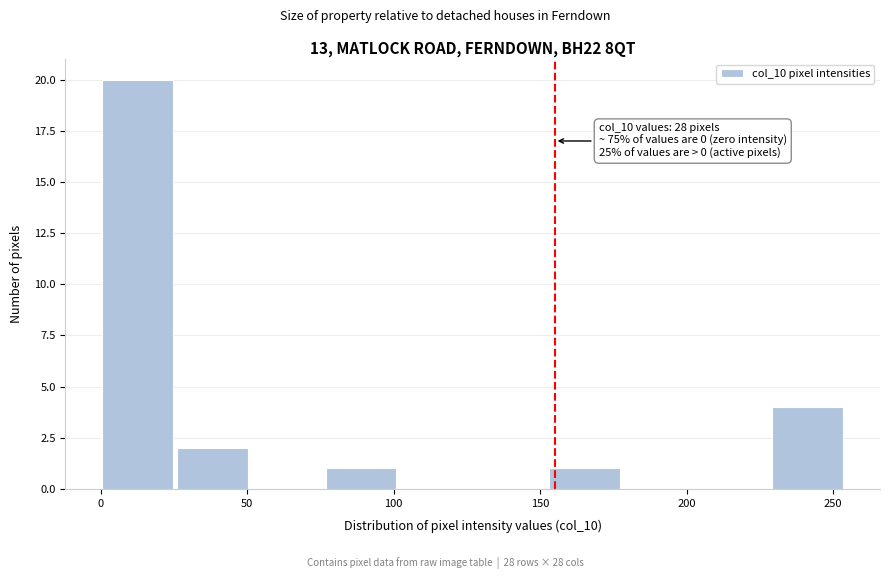

Which range on the x-axis has the tallest bar?

0 to 25